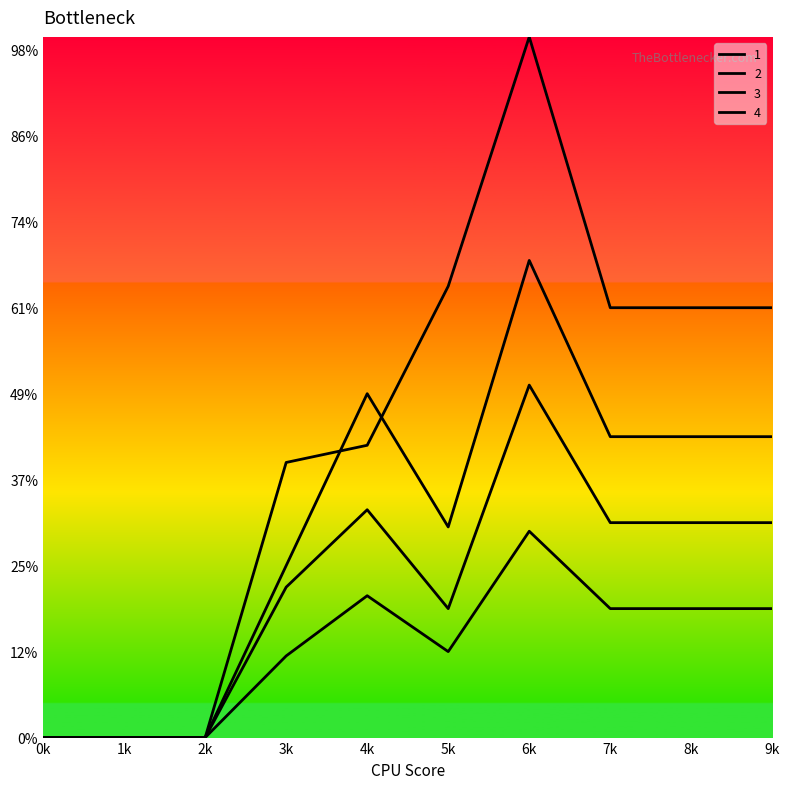

Which series has the largest range (max minus min)?

4